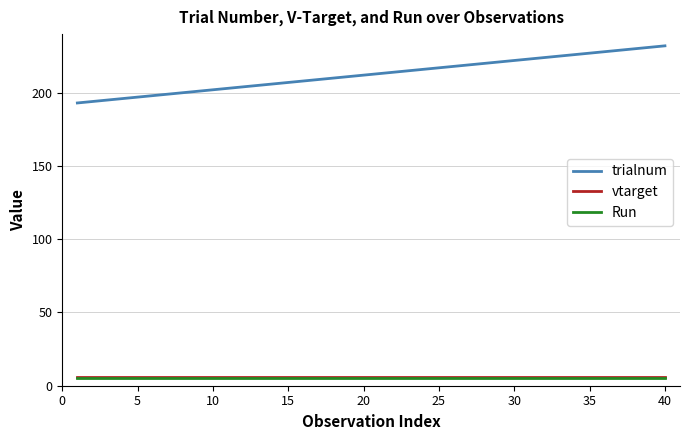

Reading left to right, what are all the values shown in this chart?

trialnum: 193	194	195	196	197	198	199	200	201	202	203	204	205	206	207	208	209	210	211	212	213	214	215	216	217	218	219	220	221	222	223	224	225	226	227	228	229	230	231	232
vtarget: 6	6	6	6	6	6	6	6	6	6	6	6	6	6	6	6	6	6	6	6	6	6	6	6	6	6	6	6	6	6	6	6	6	6	6	6	6	6	6	6
Run: 5	5	5	5	5	5	5	5	5	5	5	5	5	5	5	5	5	5	5	5	5	5	5	5	5	5	5	5	5	5	5	5	5	5	5	5	5	5	5	5